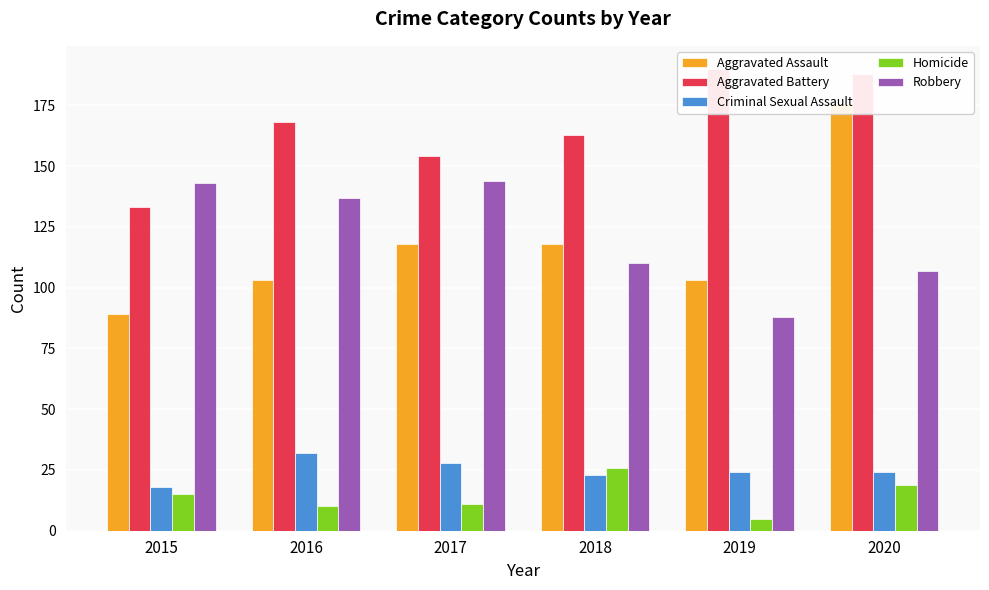

Which series has the largest range (max minus min)?

Aggravated Assault